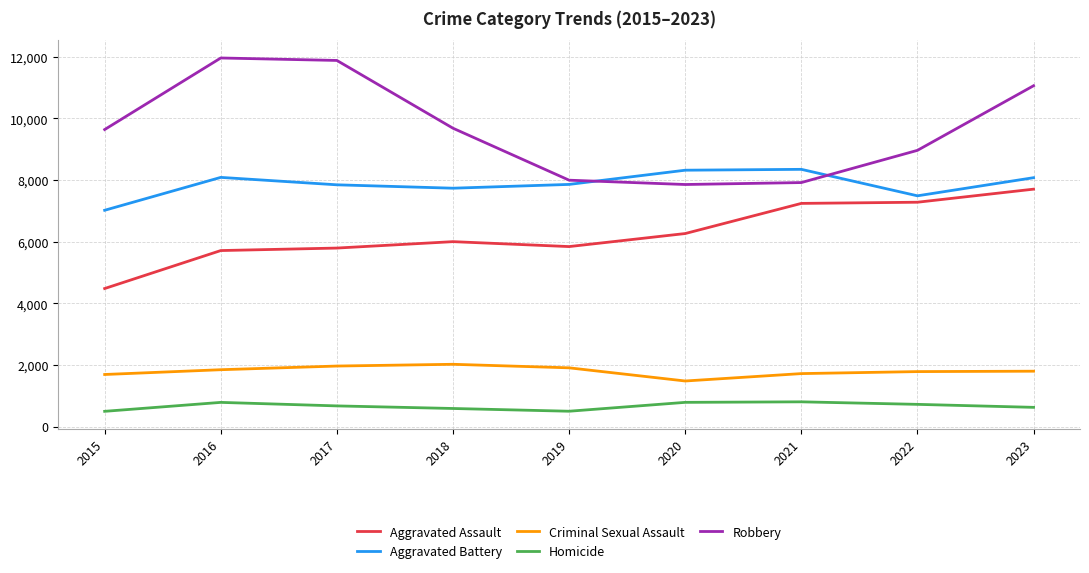

True or false: Homicide has a value of 588 at 2018.

True